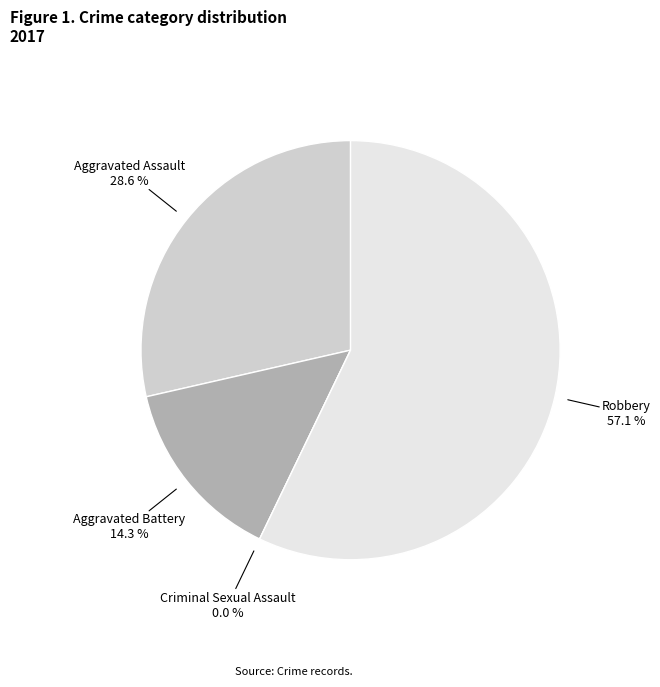

Rank the categories by value from highest to lowest.

Robbery, Aggravated Assault, Aggravated Battery, Criminal Sexual Assault